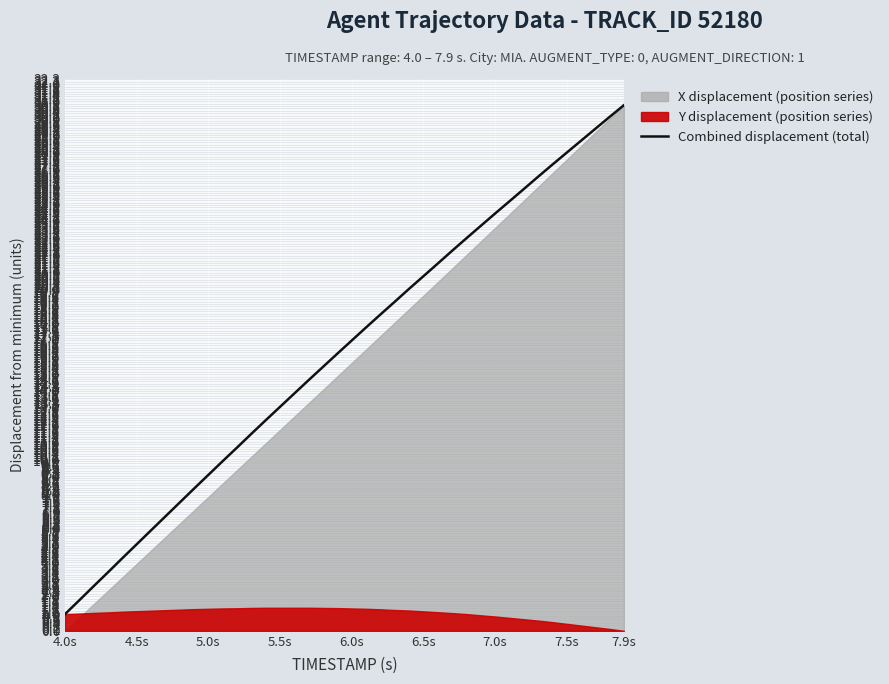

The Combined displacement (total) series shows 5.1 at 4.5s. True or false?

True